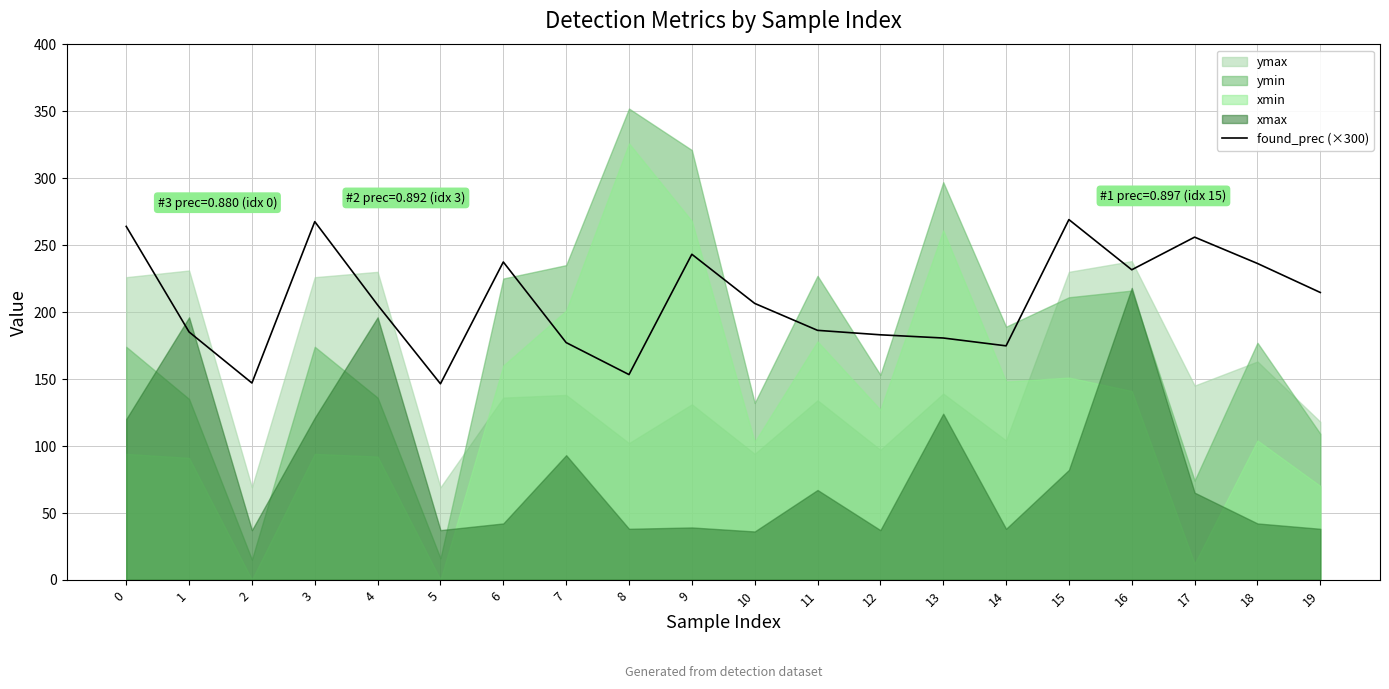

How many points are lower than both their immediate neighbors (excluding endpoints)?

5